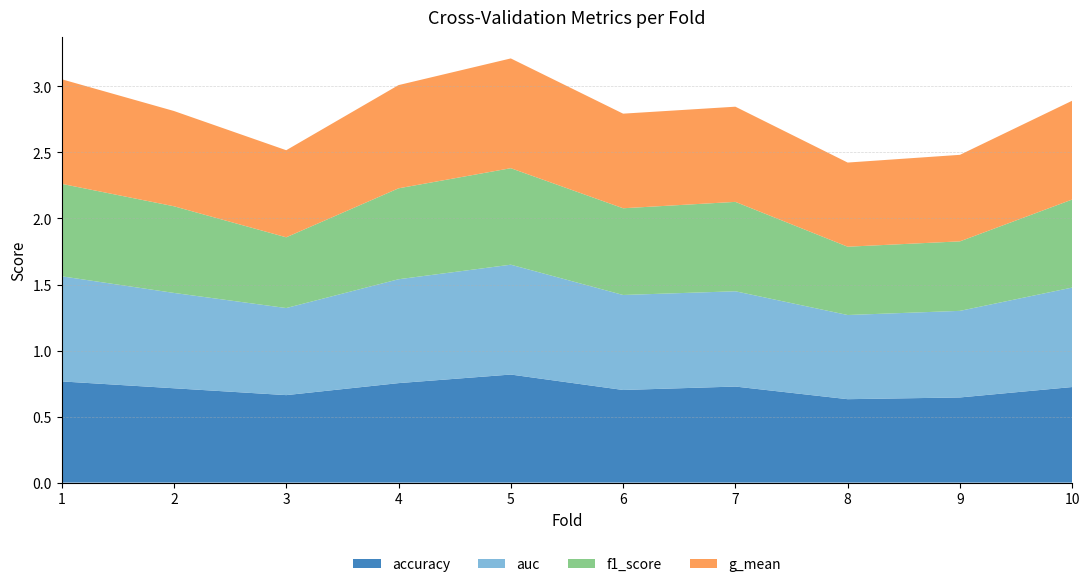

Reading left to right, list all the values displayed in this chart.

accuracy: 1=0.8	2=0.7	3=0.7	4=0.8	5=0.8	6=0.7	7=0.7	8=0.6	9=0.6	10=0.7
auc: 1=0.8	2=0.7	3=0.7	4=0.8	5=0.8	6=0.7	7=0.7	8=0.6	9=0.7	10=0.8
f1_score: 1=0.7	2=0.7	3=0.5	4=0.7	5=0.7	6=0.7	7=0.7	8=0.5	9=0.5	10=0.7
g_mean: 1=0.8	2=0.7	3=0.7	4=0.8	5=0.8	6=0.7	7=0.7	8=0.6	9=0.7	10=0.7